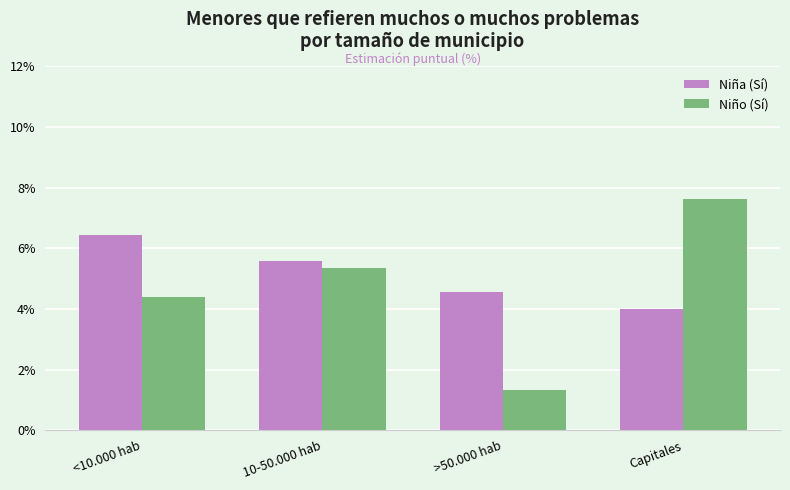

How many distinct data groups are displayed?

2